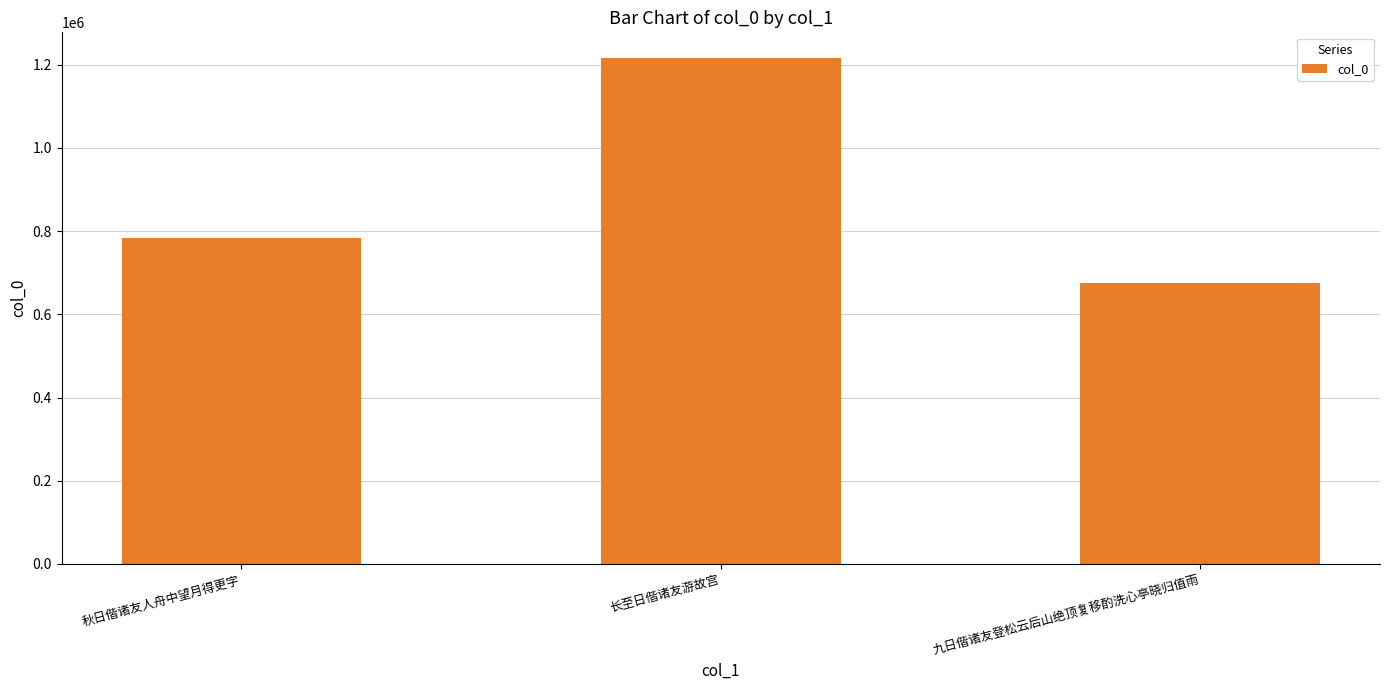

What position from the right is 长至日偕诸友游故宫?

2